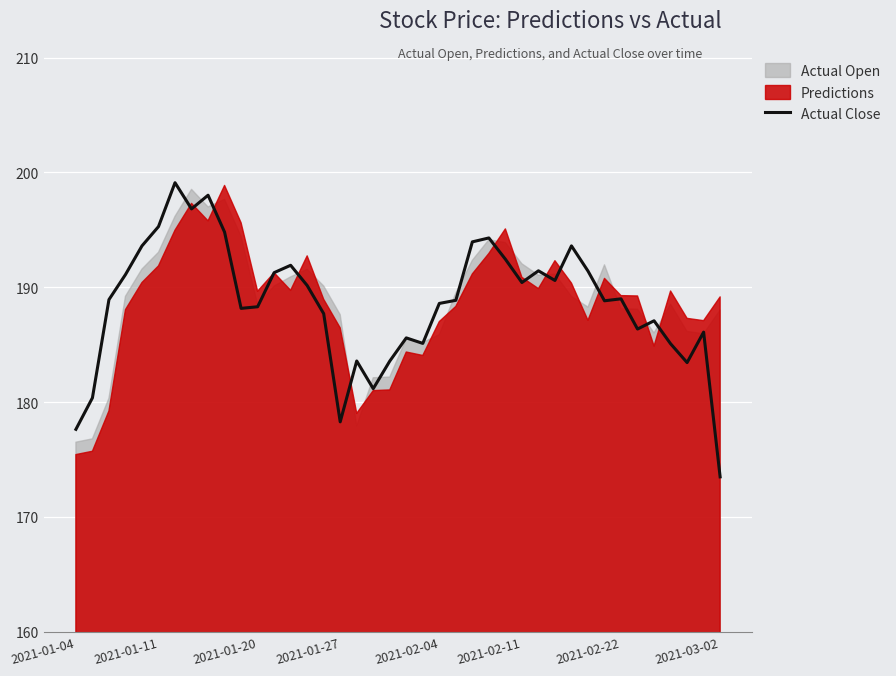

The Actual Close series shows 189.0 at 2021-02-22. True or false?

True